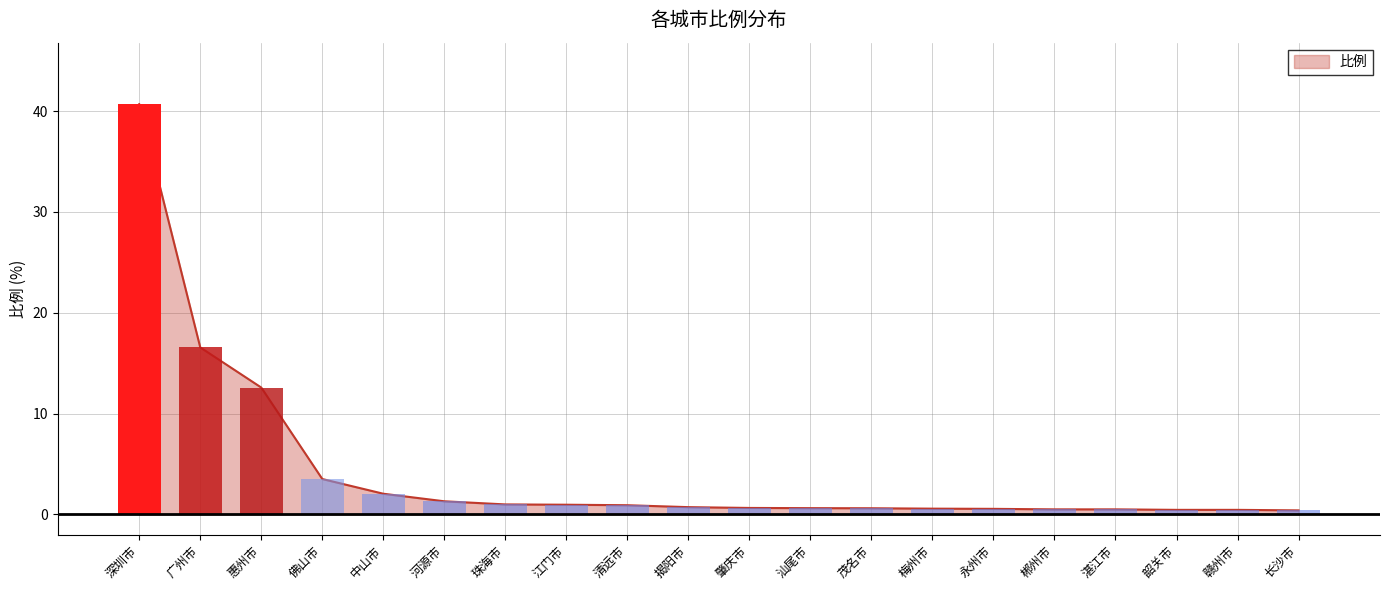

What is the sum of all values?

85.5